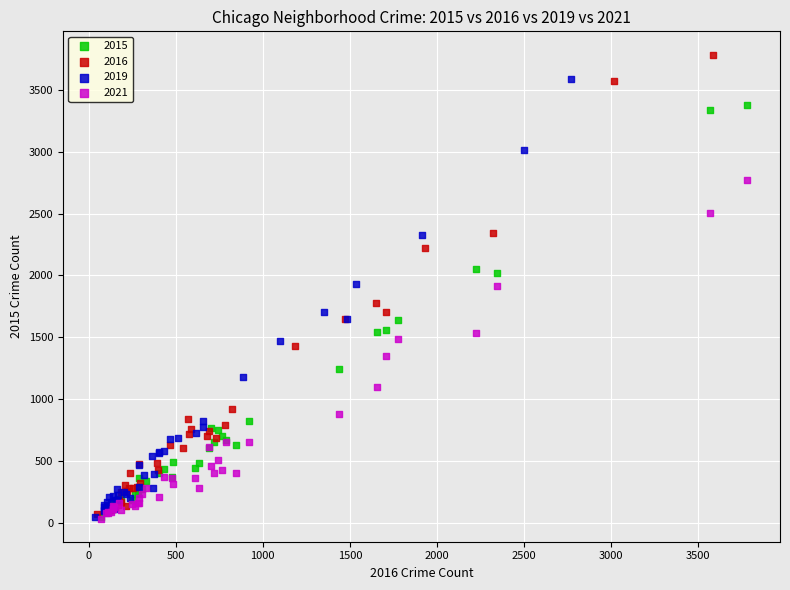

Which series has the largest Y range (max minus min)?

2016